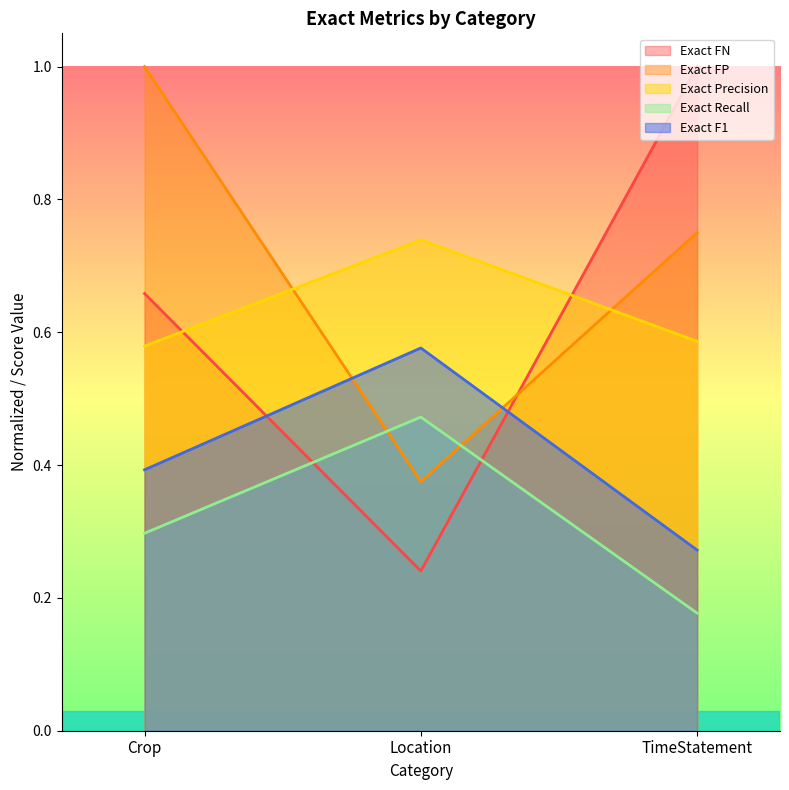

Reading left to right, what are all the values shown in this chart?

Exact FP: Crop=1.0	Location=0.4	TimeStatement=0.8
Exact FN: Crop=0.7	Location=0.2	TimeStatement=1.0
Exact Precision: Crop=0.6	Location=0.7	TimeStatement=0.6
Exact Recall: Crop=0.3	Location=0.5	TimeStatement=0.2
Exact F1: Crop=0.4	Location=0.6	TimeStatement=0.3